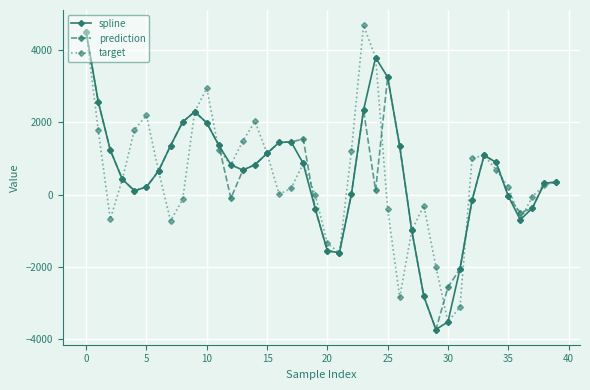

True or false: spline has more than 0 points higher than both neighbors.

True